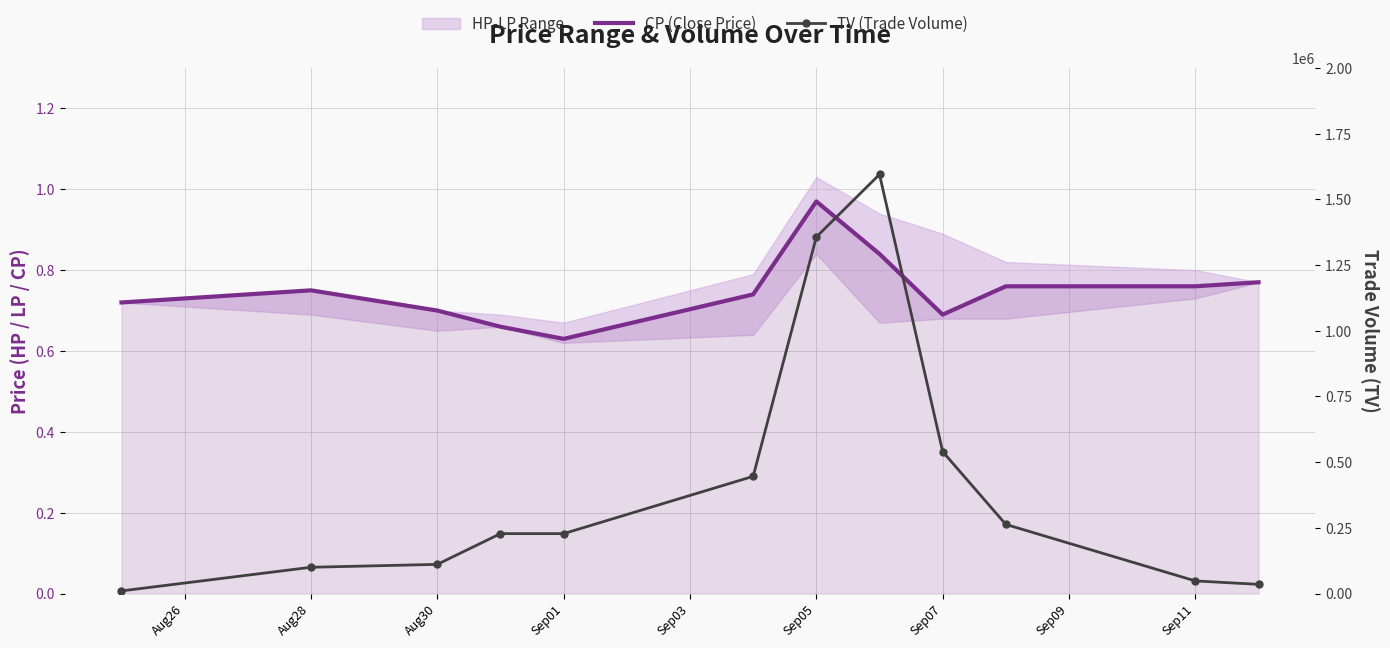

How many data points in TV (Trade Volume) are less than 228000?

5